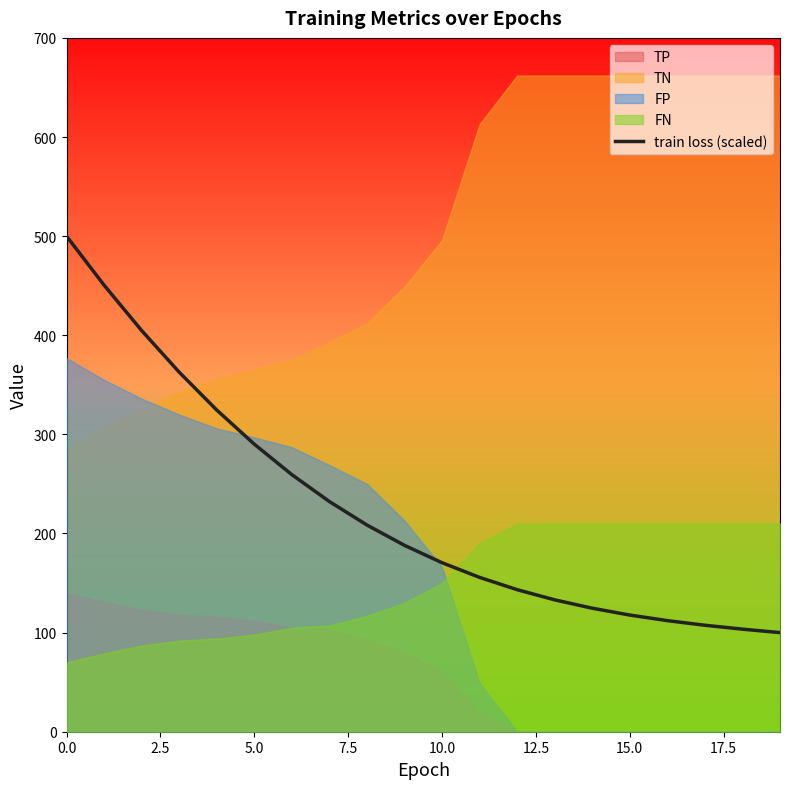

What is the difference between the maximum and minimum values?

400.0